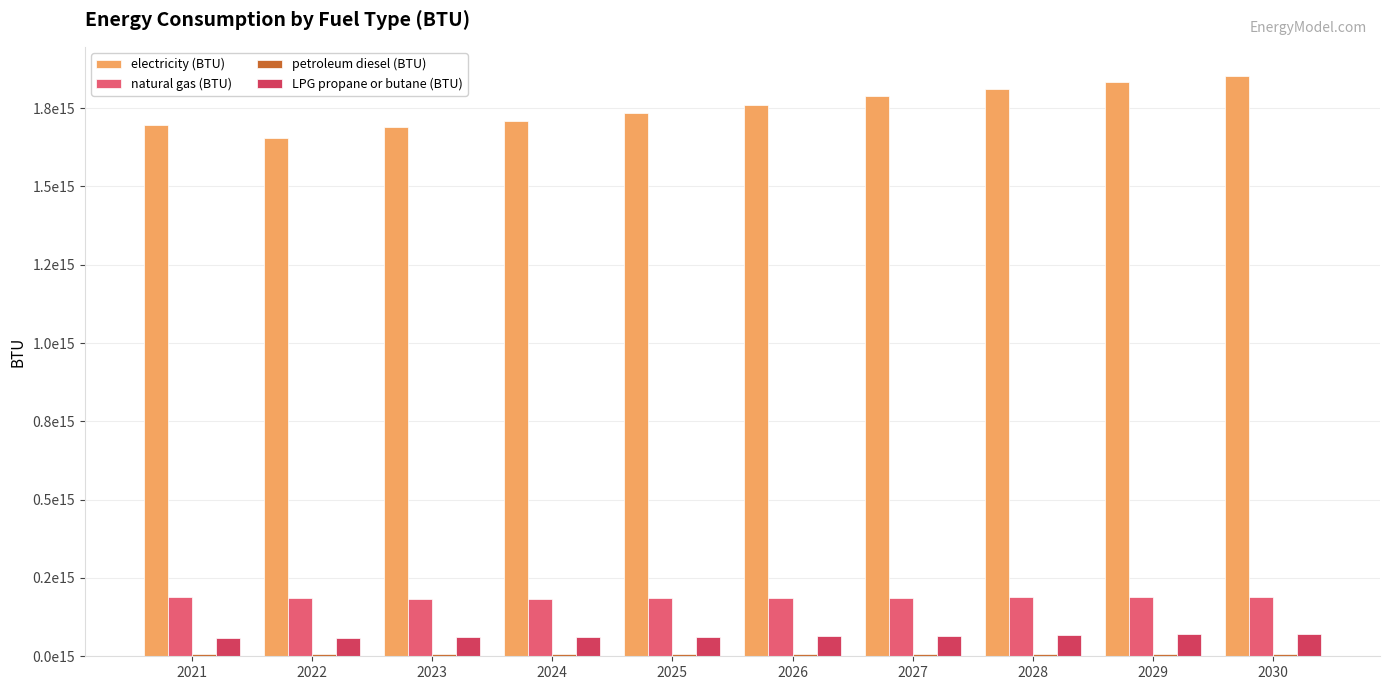

At which category does the chart reach its minimum across all series?

2024